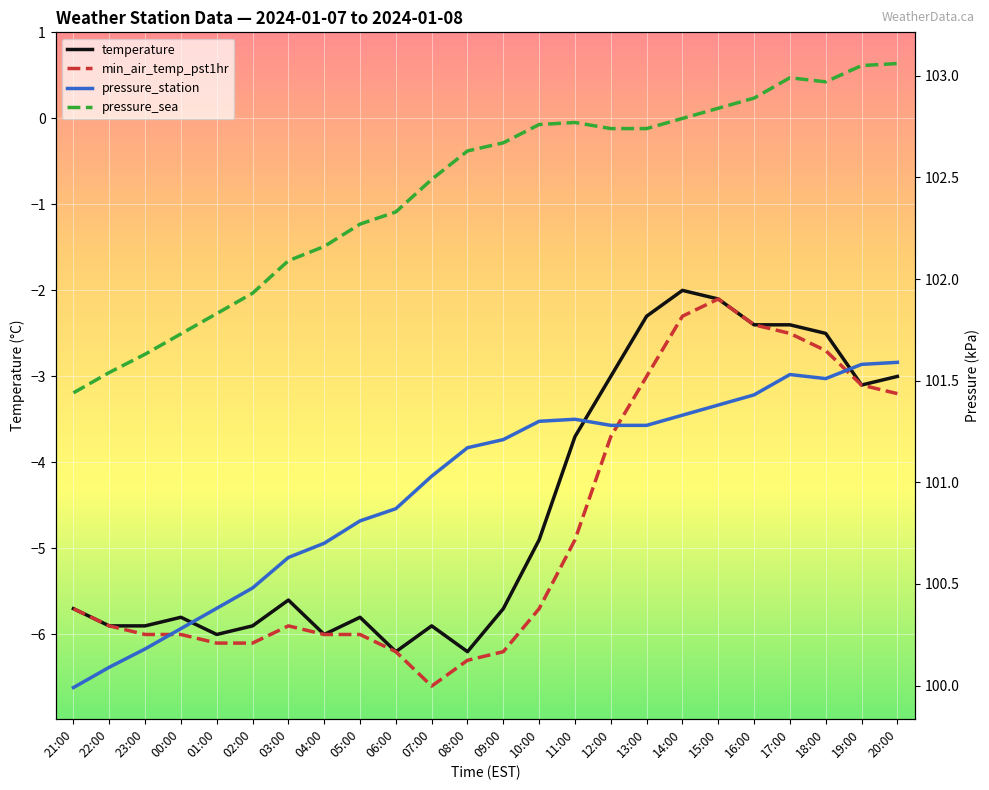

Reading right to left, what are all the values shown in this chart?

temperature: 20:00=-3.0	19:00=-3.1	18:00=-2.5	17:00=-2.4	16:00=-2.4	15:00=-2.1	14:00=-2.0	13:00=-2.3	12:00=-3.0	11:00=-3.7	10:00=-4.9	09:00=-5.7	08:00=-6.2	07:00=-5.9	06:00=-6.2	05:00=-5.8	04:00=-6.0	03:00=-5.6	02:00=-5.9	01:00=-6.0	00:00=-5.8	23:00=-5.9	22:00=-5.9	21:00=-5.7
min_air_temp_pst1hr: 20:00=-3.2	19:00=-3.1	18:00=-2.7	17:00=-2.5	16:00=-2.4	15:00=-2.1	14:00=-2.3	13:00=-3.0	12:00=-3.7	11:00=-4.9	10:00=-5.7	09:00=-6.2	08:00=-6.3	07:00=-6.6	06:00=-6.2	05:00=-6.0	04:00=-6.0	03:00=-5.9	02:00=-6.1	01:00=-6.1	00:00=-6.0	23:00=-6.0	22:00=-5.9	21:00=-5.7
pressure_station: 20:00=101.6	19:00=101.6	18:00=101.5	17:00=101.5	16:00=101.4	15:00=101.4	14:00=101.3	13:00=101.3	12:00=101.3	11:00=101.3	10:00=101.3	09:00=101.2	08:00=101.2	07:00=101.0	06:00=100.9	05:00=100.8	04:00=100.7	03:00=100.6	02:00=100.5	01:00=100.4	00:00=100.3	23:00=100.2	22:00=100.1	21:00=100.0
pressure_sea: 20:00=103.1	19:00=103.0	18:00=103.0	17:00=103.0	16:00=102.9	15:00=102.8	14:00=102.8	13:00=102.7	12:00=102.7	11:00=102.8	10:00=102.8	09:00=102.7	08:00=102.6	07:00=102.5	06:00=102.3	05:00=102.3	04:00=102.2	03:00=102.1	02:00=101.9	01:00=101.8	00:00=101.7	23:00=101.6	22:00=101.5	21:00=101.4